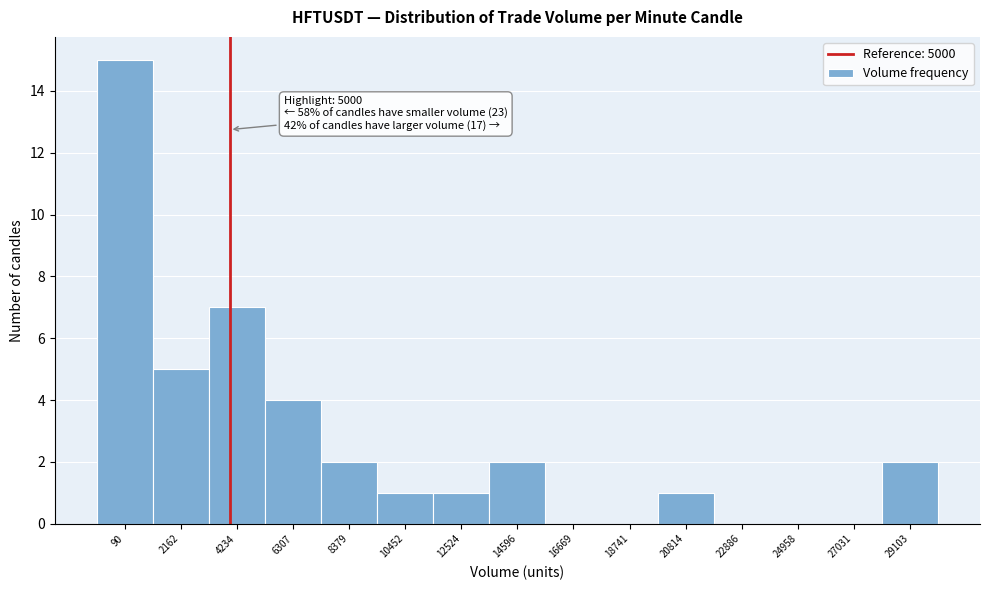

Reading left to right, list all the values displayed in this chart.

90=15	2162=5	4234=7	6307=4	8379=2	10452=1	12524=1	14596=2	16669=0	18741=0	20814=1	22886=0	24958=0	27031=0	29103=2